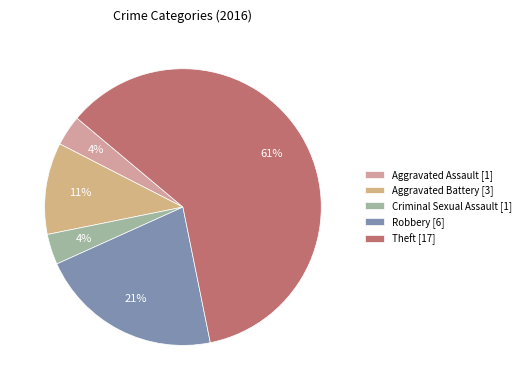

To the nearest percent, what portion does Criminal Sexual Assault represent?

4%